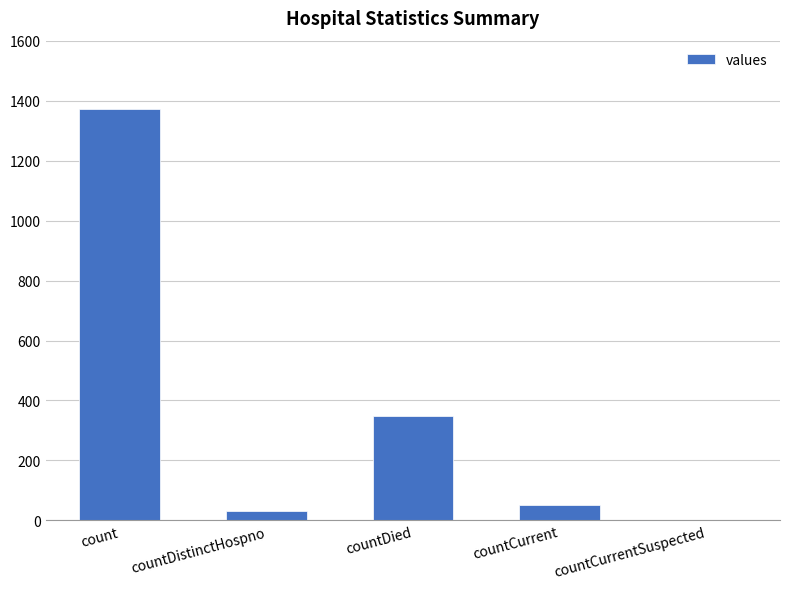

How many categories are shown in the chart?

5